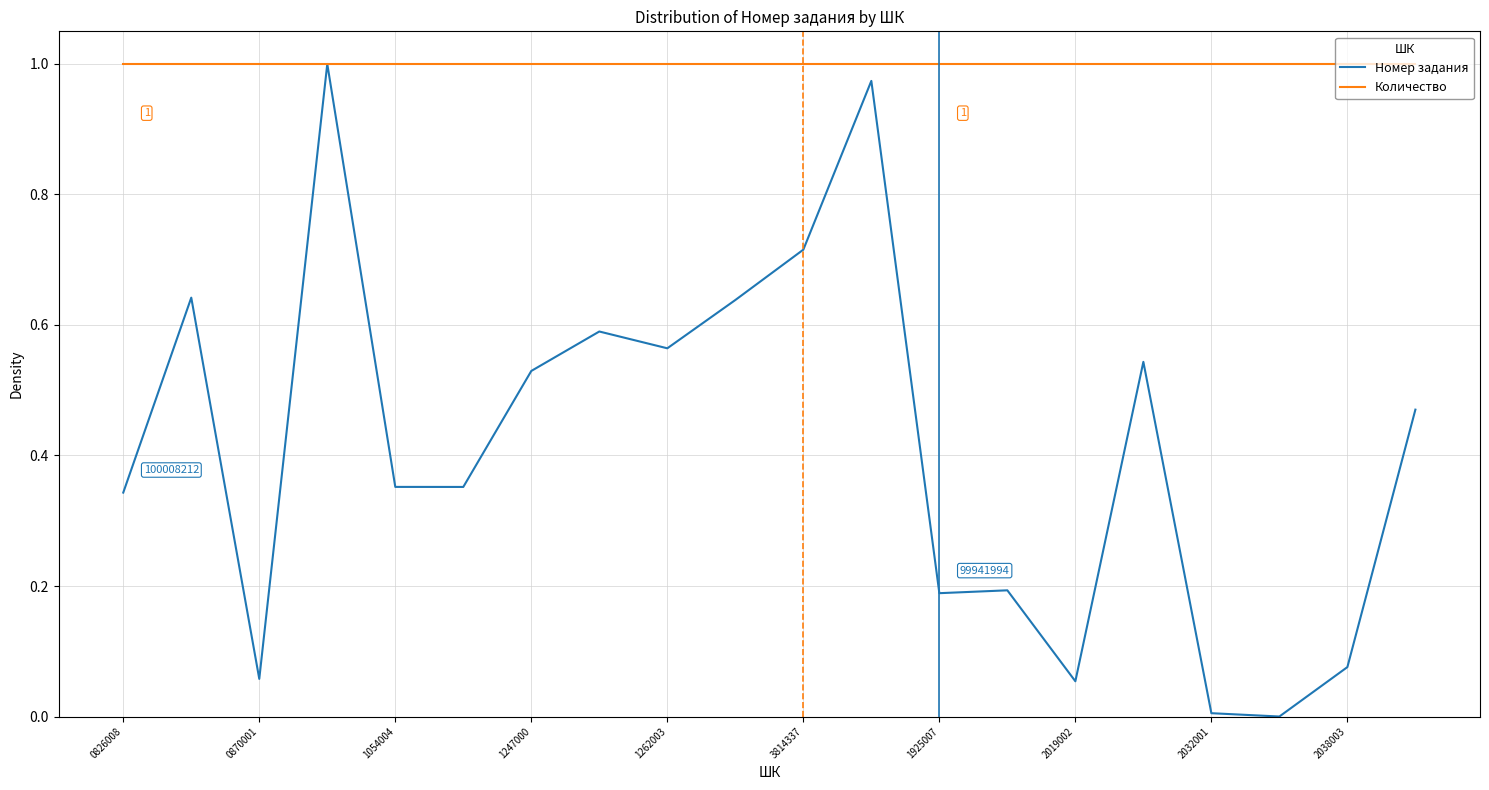

Which series has the widest spread of values?

Номер задания